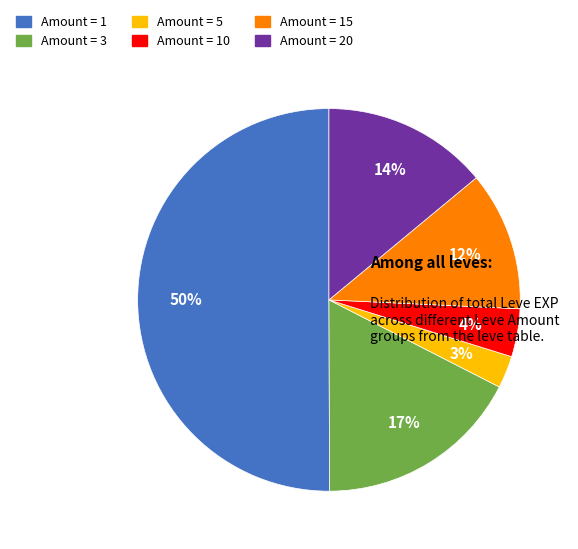

To the nearest percent, what is the difference between the largest and smallest slice percentages?

47%